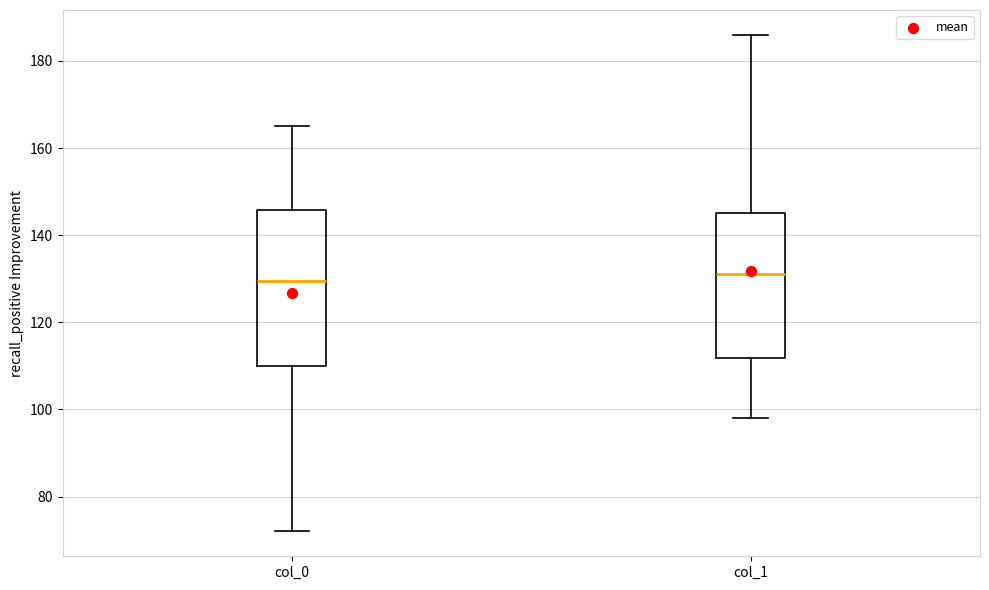

Comparing the boxes themselves (not the whiskers), which one is the tallest?

col_0